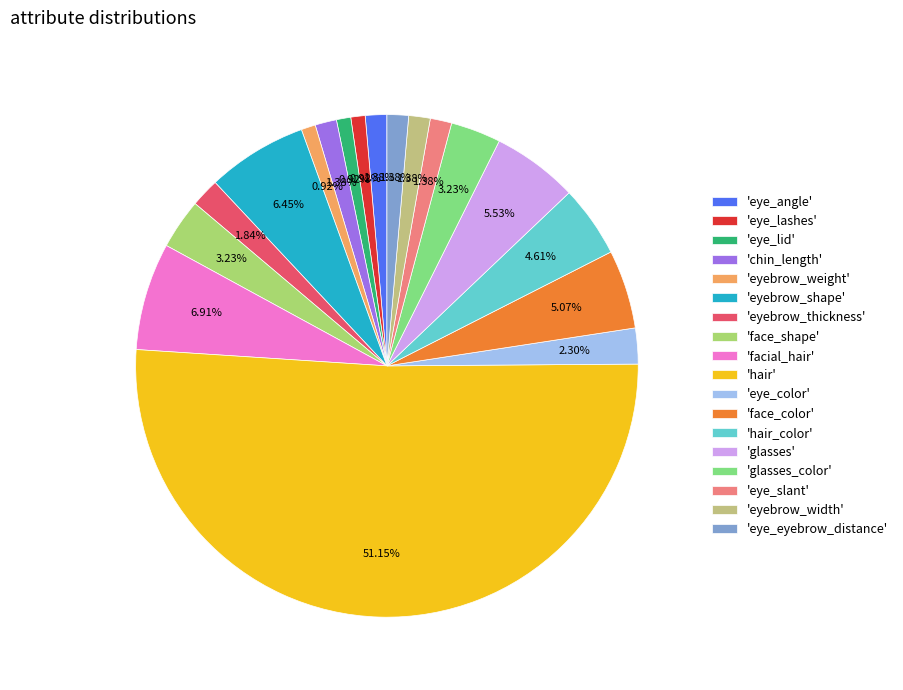

Which category accounts for the majority?

'hair'